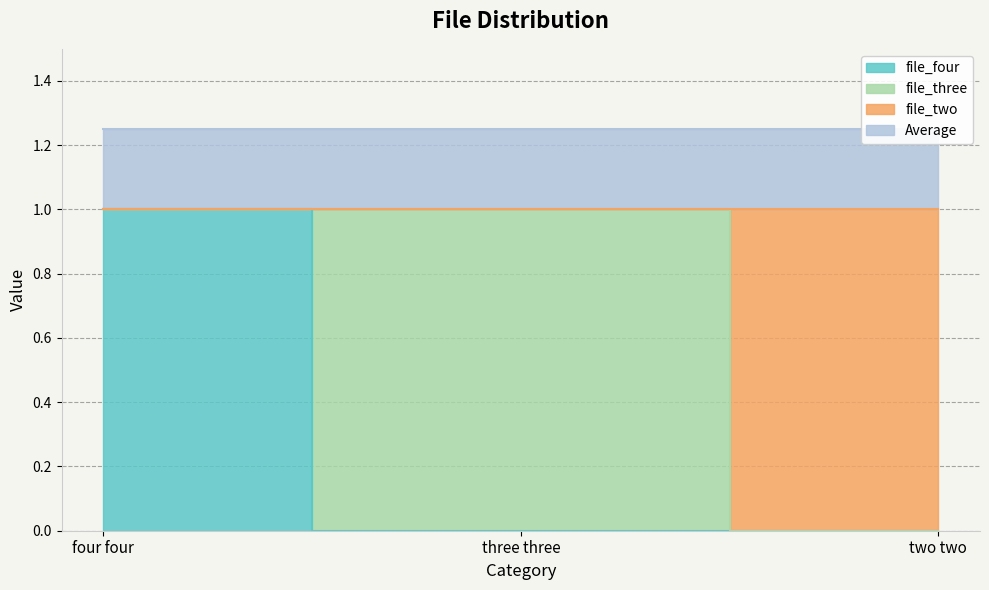

List the labels in order of file_two value, smallest first.

two two, four four, three three